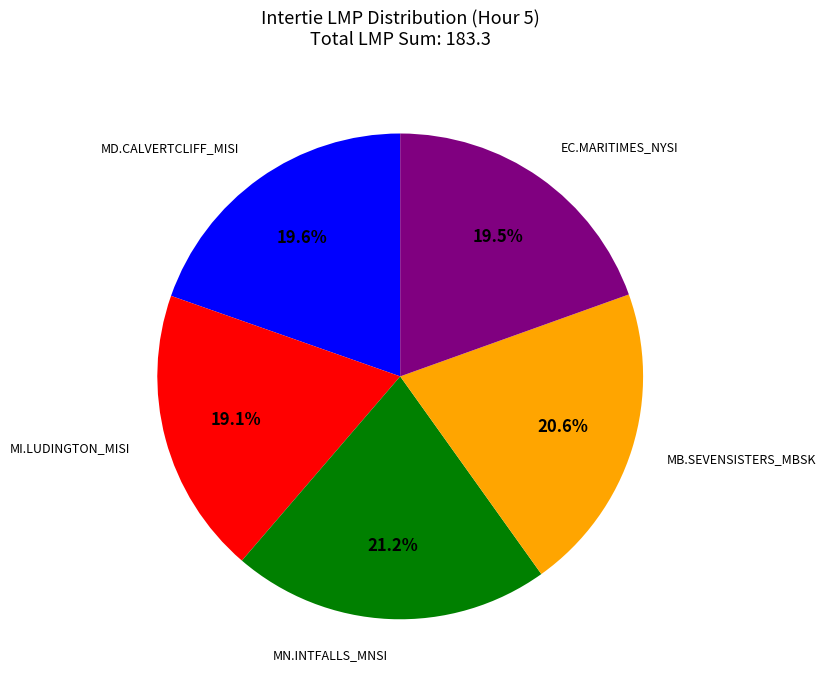

Is there any slice that represents more than half of the pie?

No